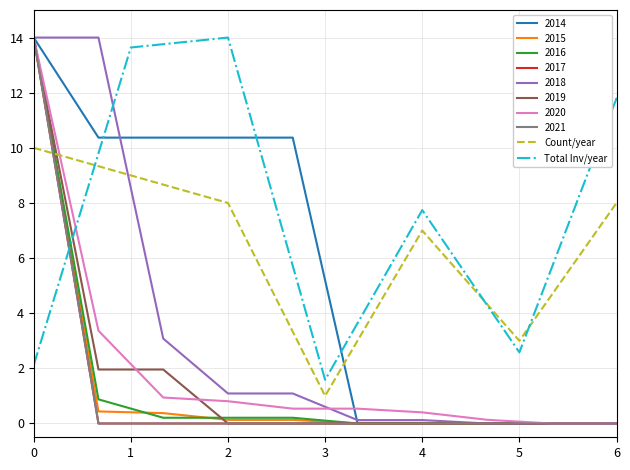

What is the value of the Total Inv/year point at the 3rd from the left?

14.0